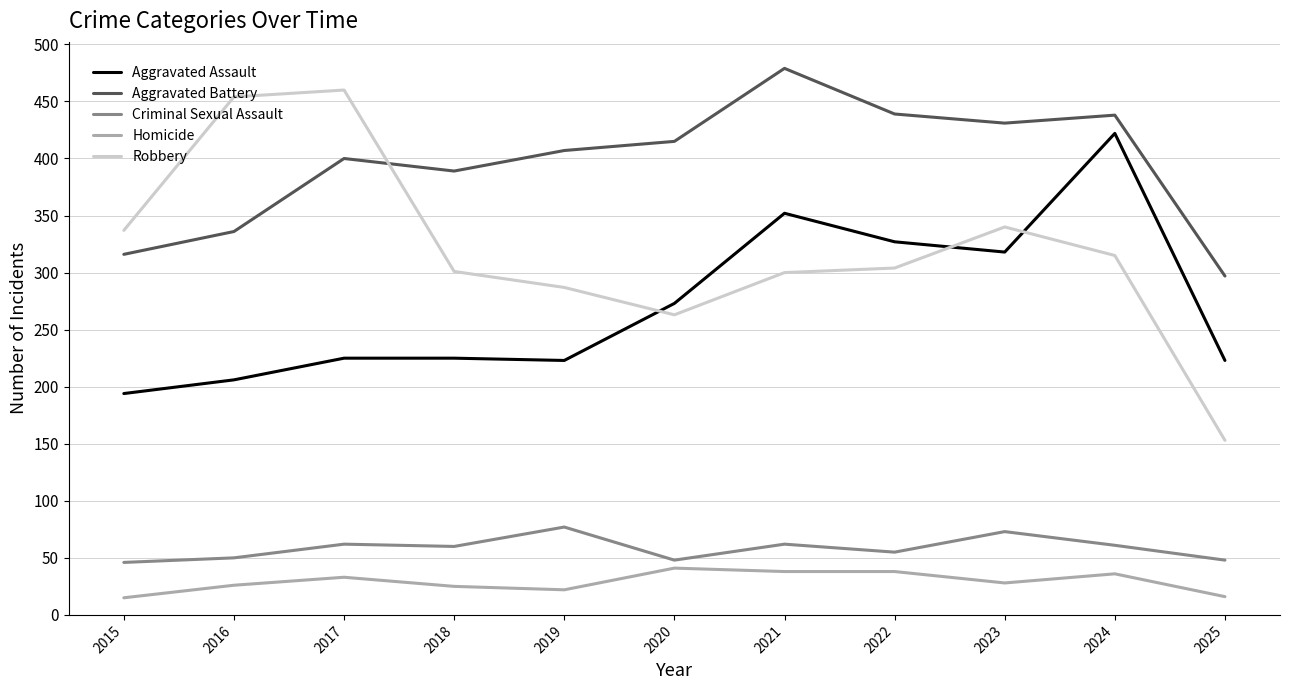

Between 2015 and 2016, which series saw the biggest shift?

Robbery